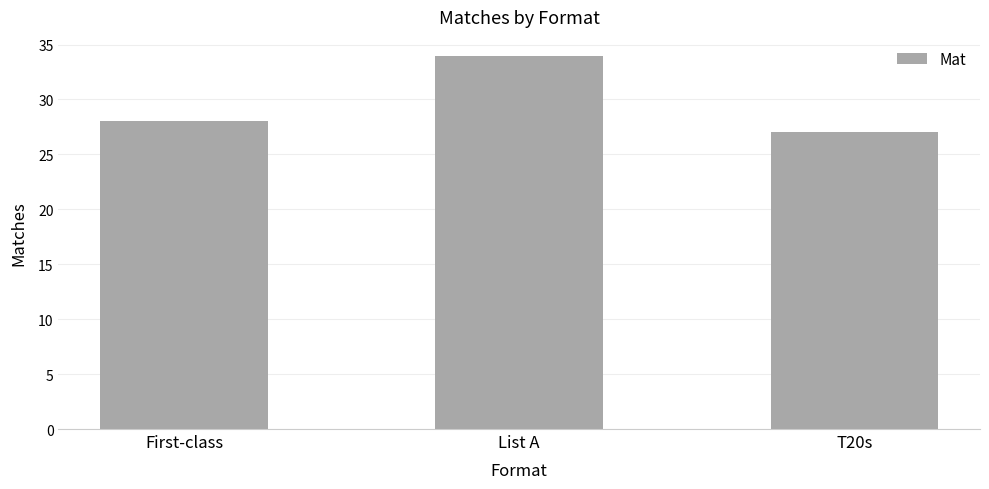

Which has a higher value, First-class or List A?

List A